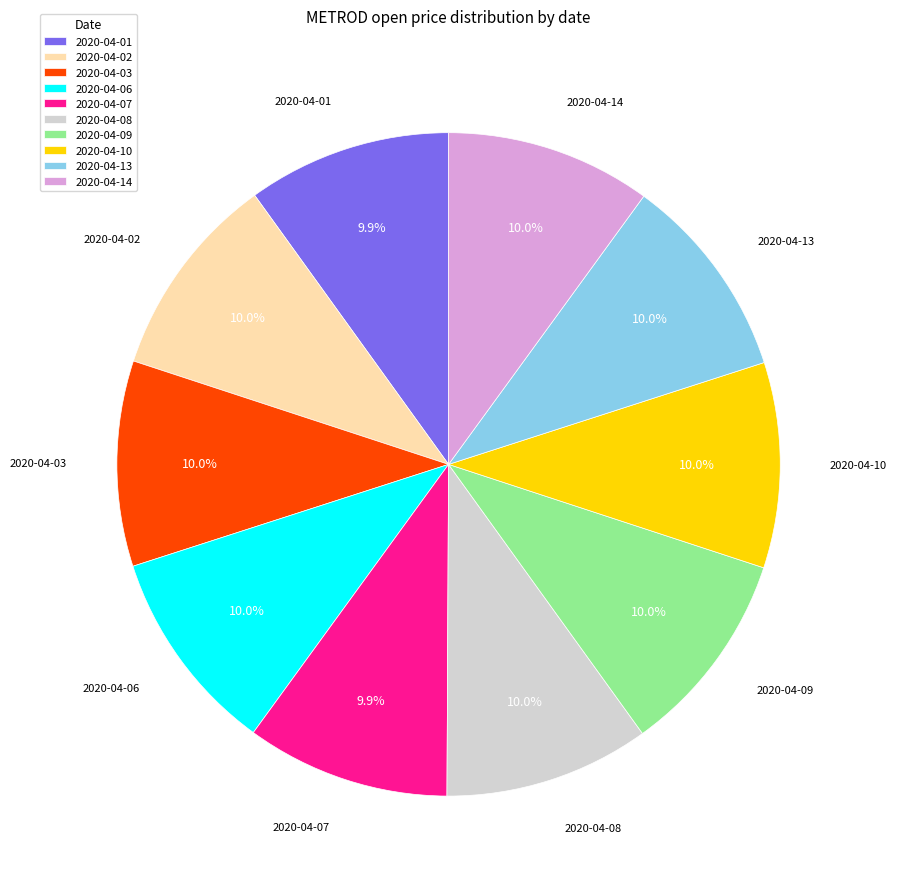

Combined, do 2020-04-09 and 2020-04-06 account for over 50%?

No